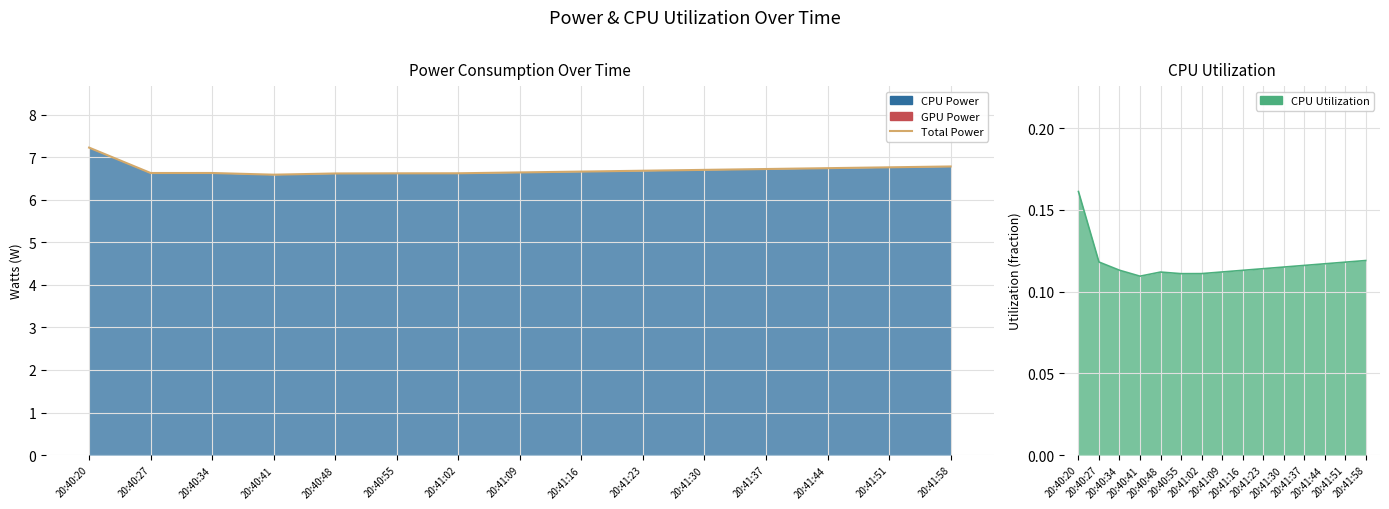

The value of CPU Utilization at 20:41:37 is 0.2. True or false?

False